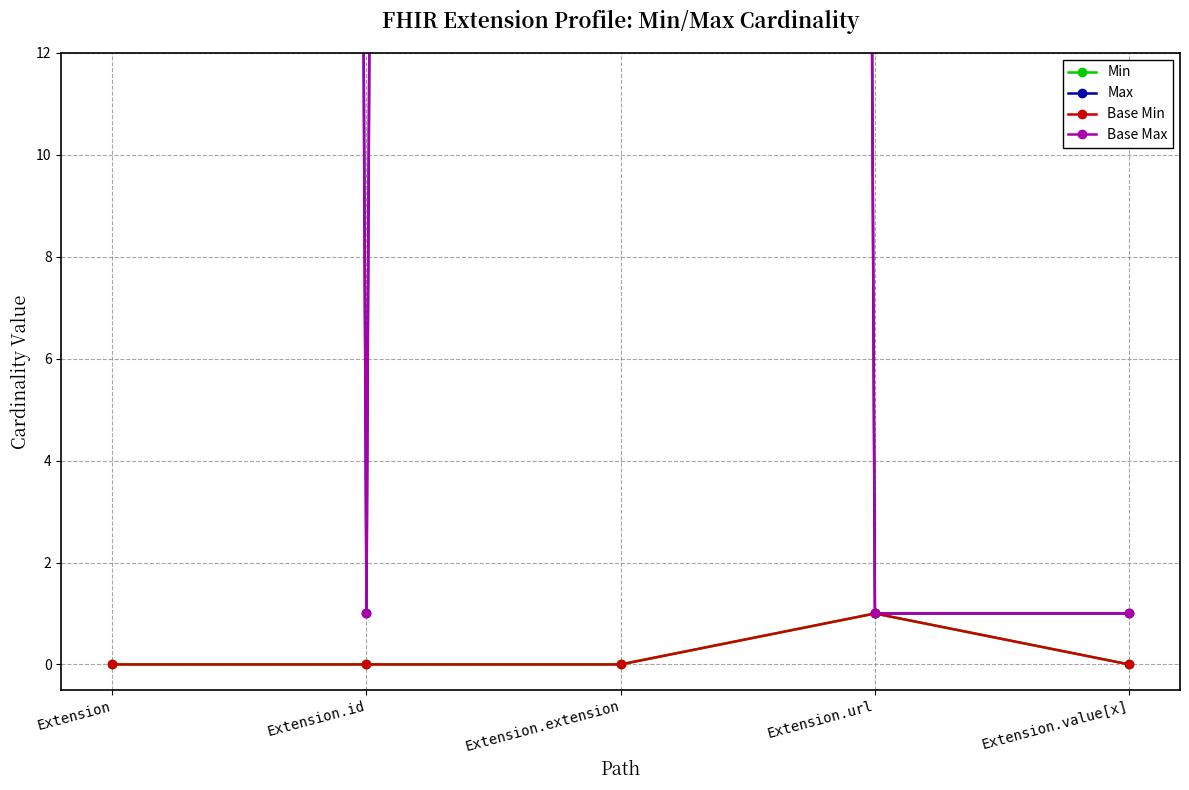

At how many categories does at least one series exceed 432?

2